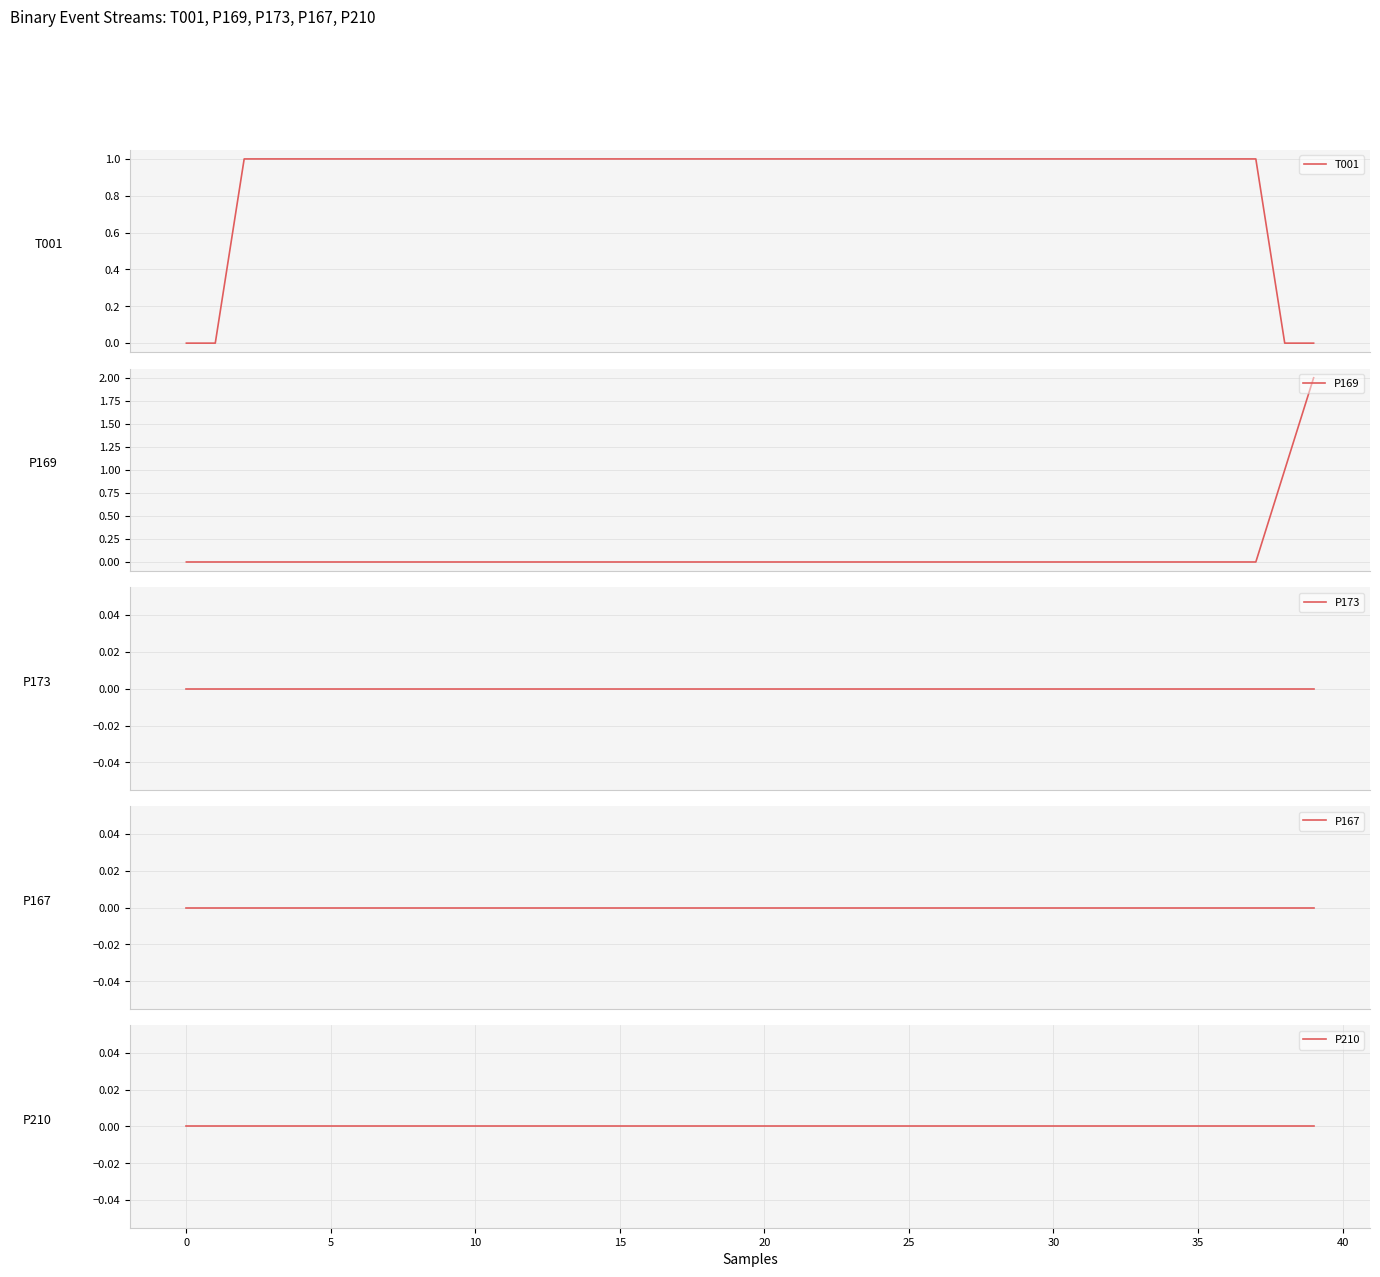

At how many categories does at least one series exceed 0?

38